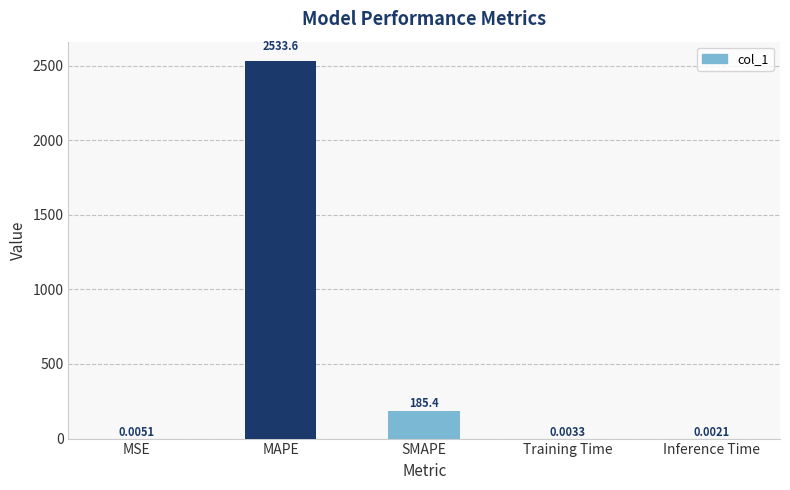

Which label corresponds to the largest value in the chart?

MAPE